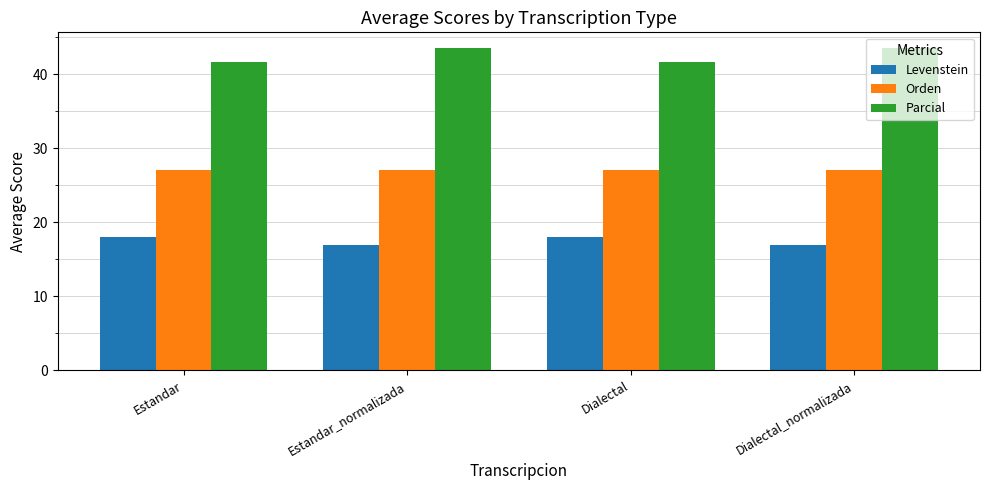

What is the approximate value of Levenstein at Dialectal?

18.0